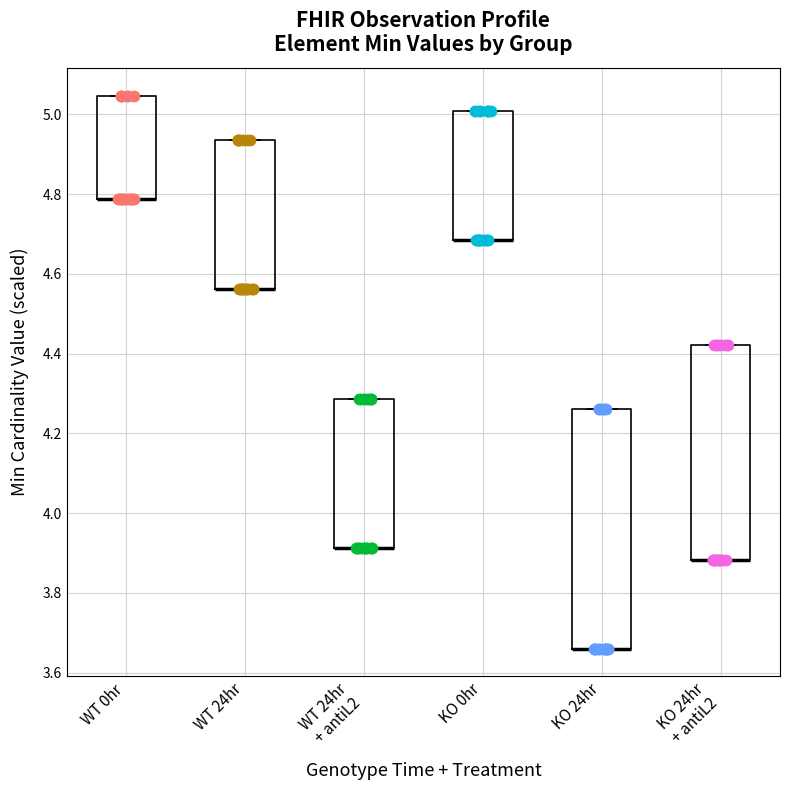

Comparing the boxes themselves (not the whiskers), which one is the tallest?

KO 24hr